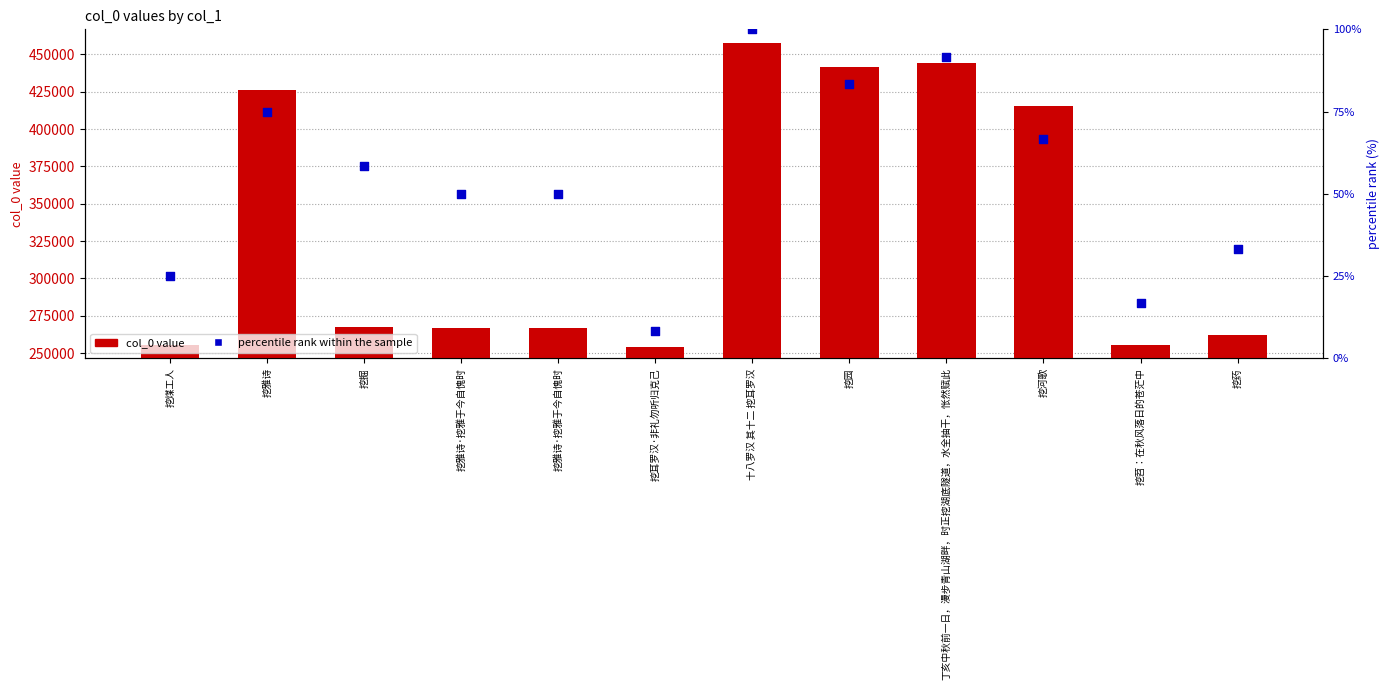

What are all the series names shown in the legend?

col_0 value, percentile rank within the sample